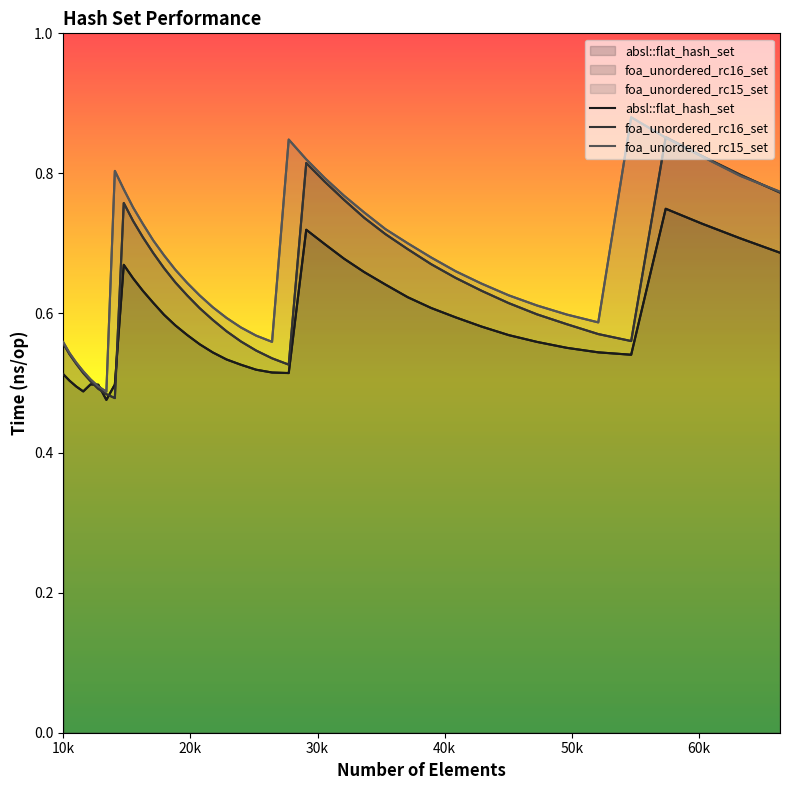

Where is the first local minimum for absl::flat_hash_set?

11576